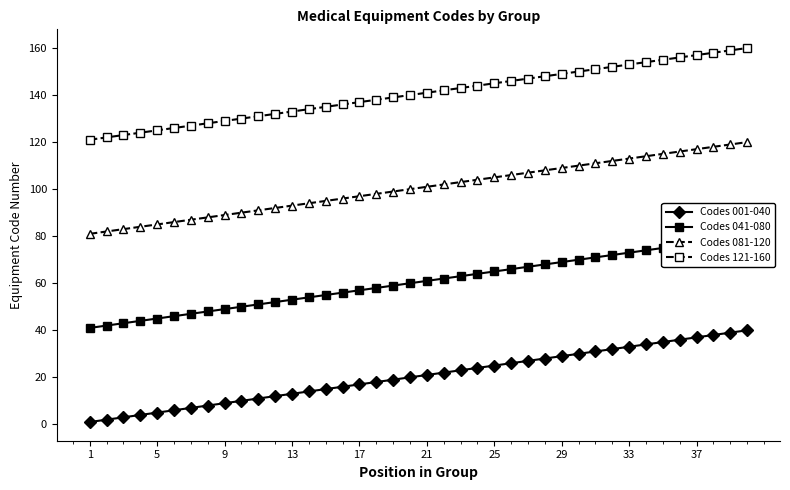

True or false: Codes 081-120 has a value of 105 at 25.

True